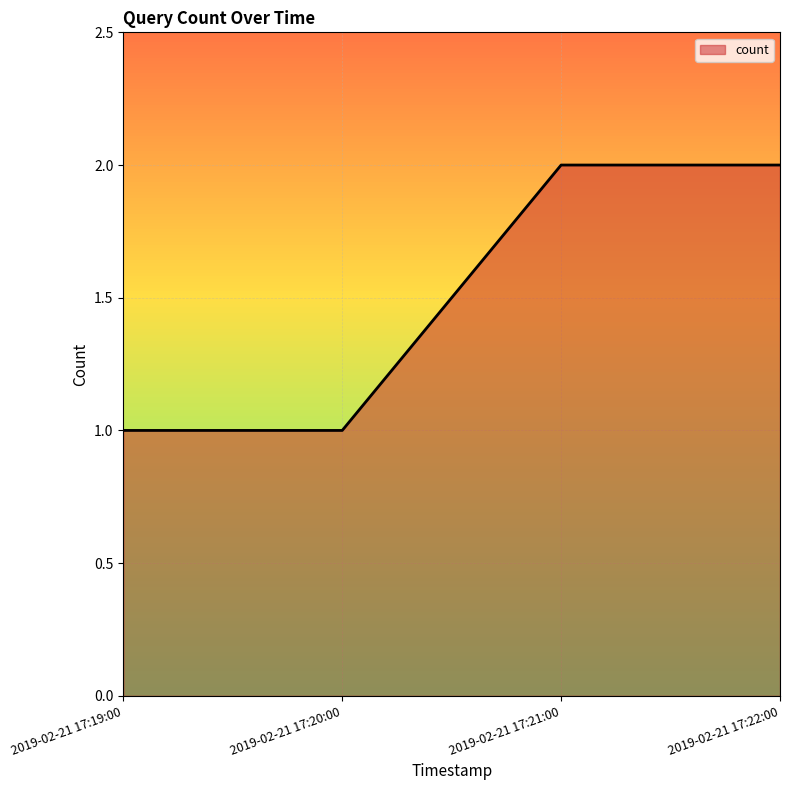

What is the greatest value displayed?

2